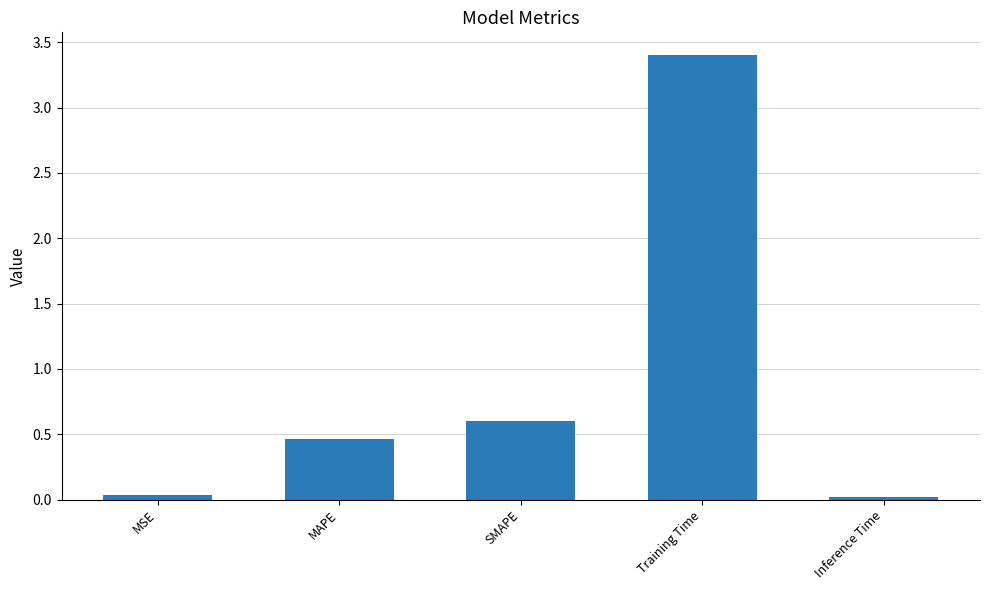

What is the change in value from MAPE to Training Time?

+2.9